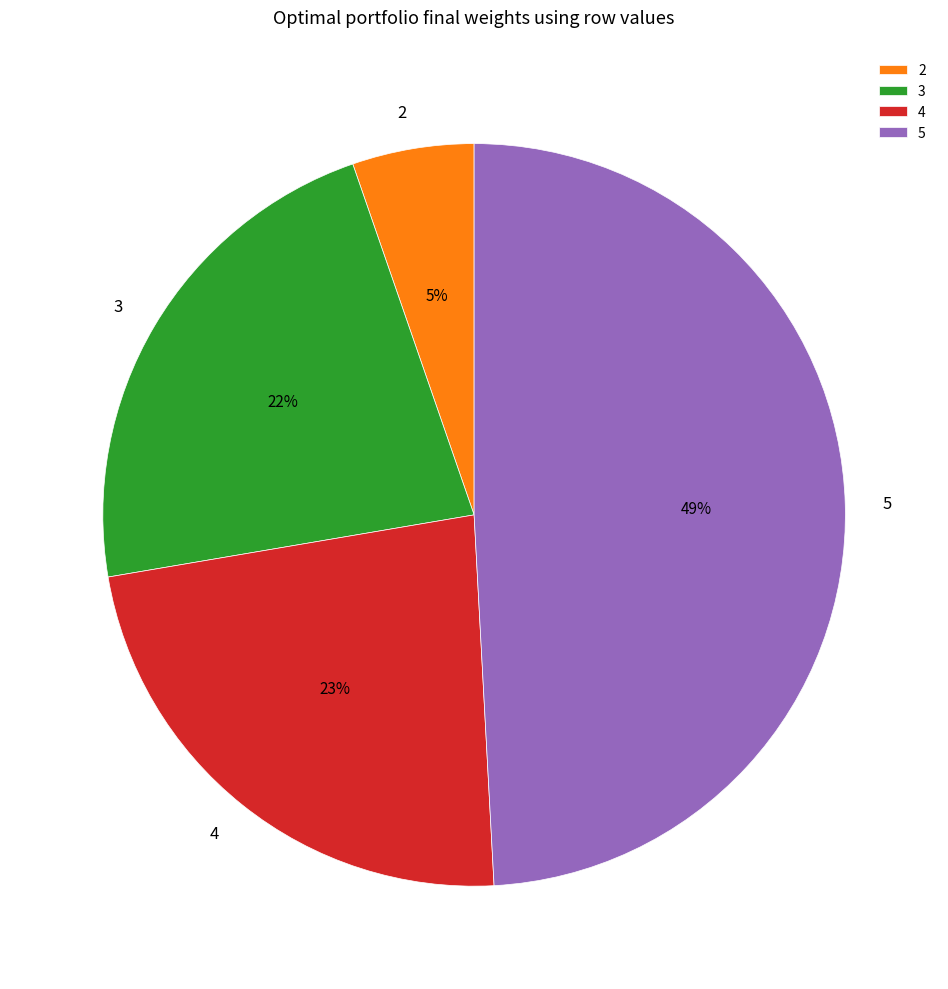

How many slices are in this pie chart?

4